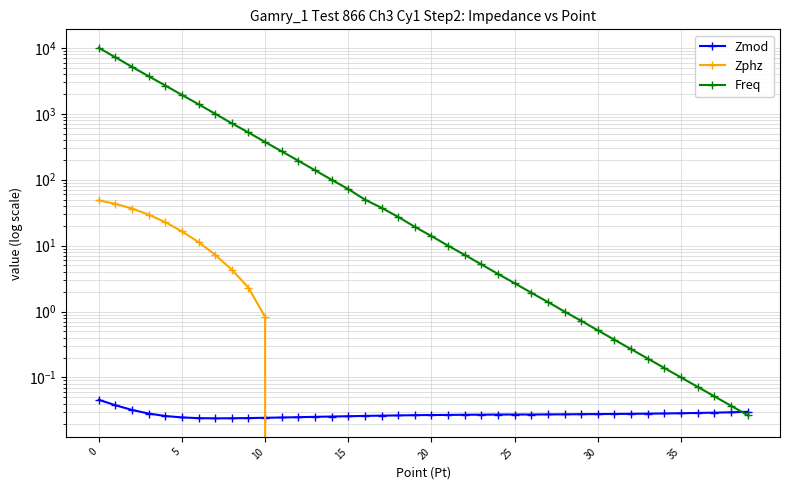

What is the highest value of the Zphz series?

48.7